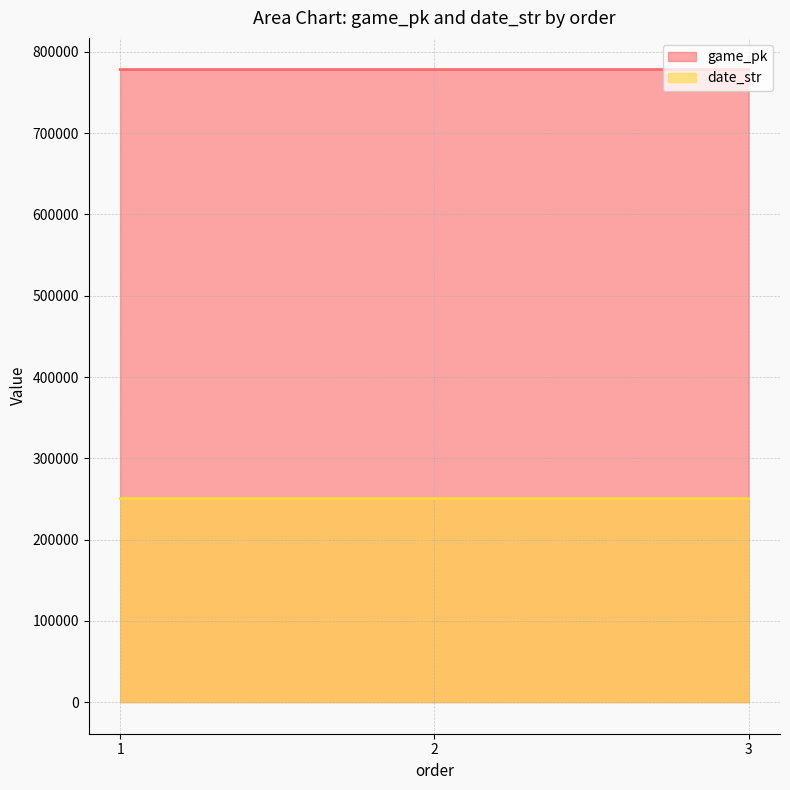

Between 1 and 3, which series saw the biggest shift?

game_pk